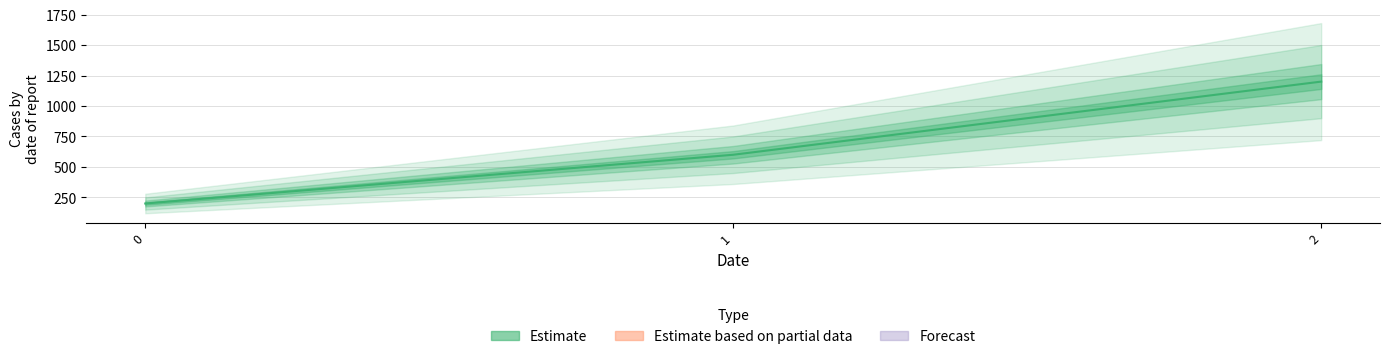

Reading left to right, transcribe all the data shown in this chart.

0=200	1=600	2=1200